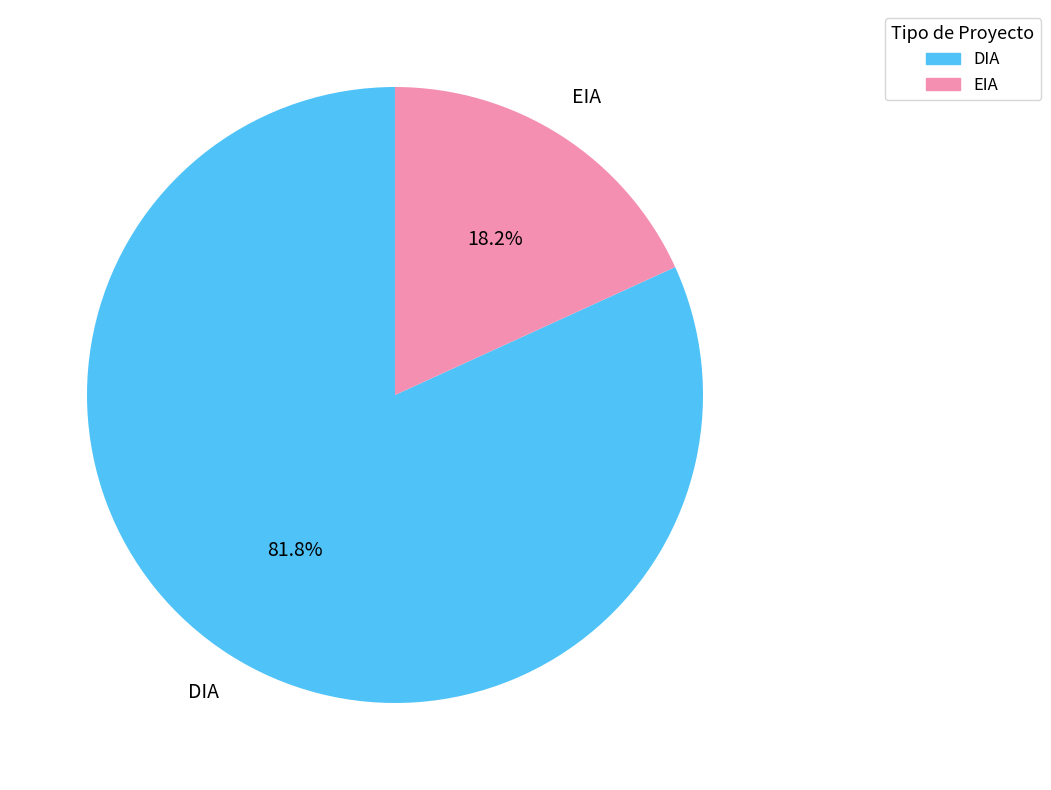

Rank the categories by value from highest to lowest.

DIA, EIA